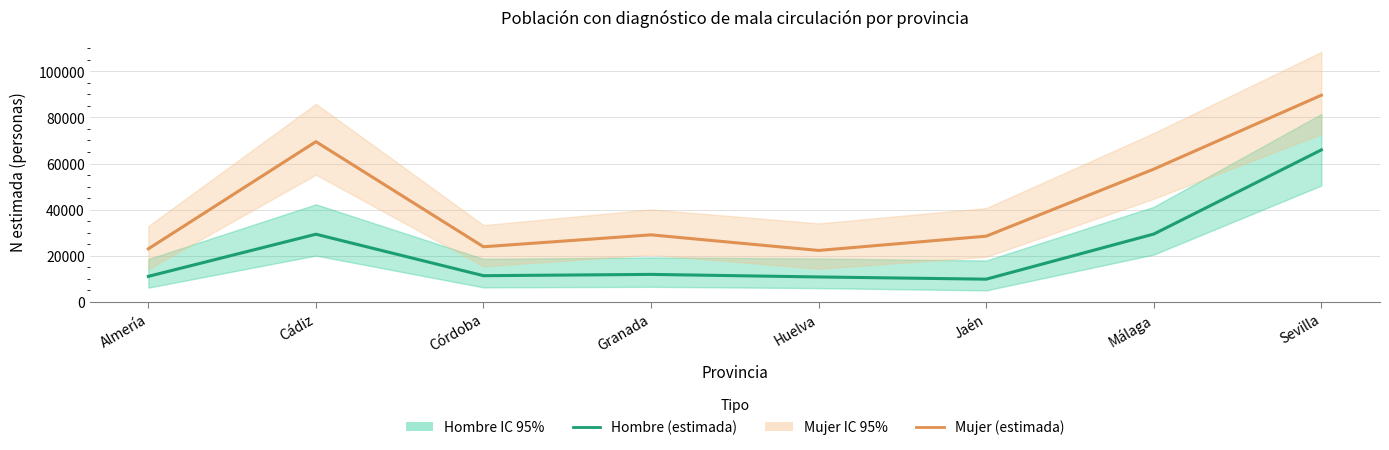

Rank the series by their average value, from highest to lowest.

Mujer (estimada), Hombre (estimada)